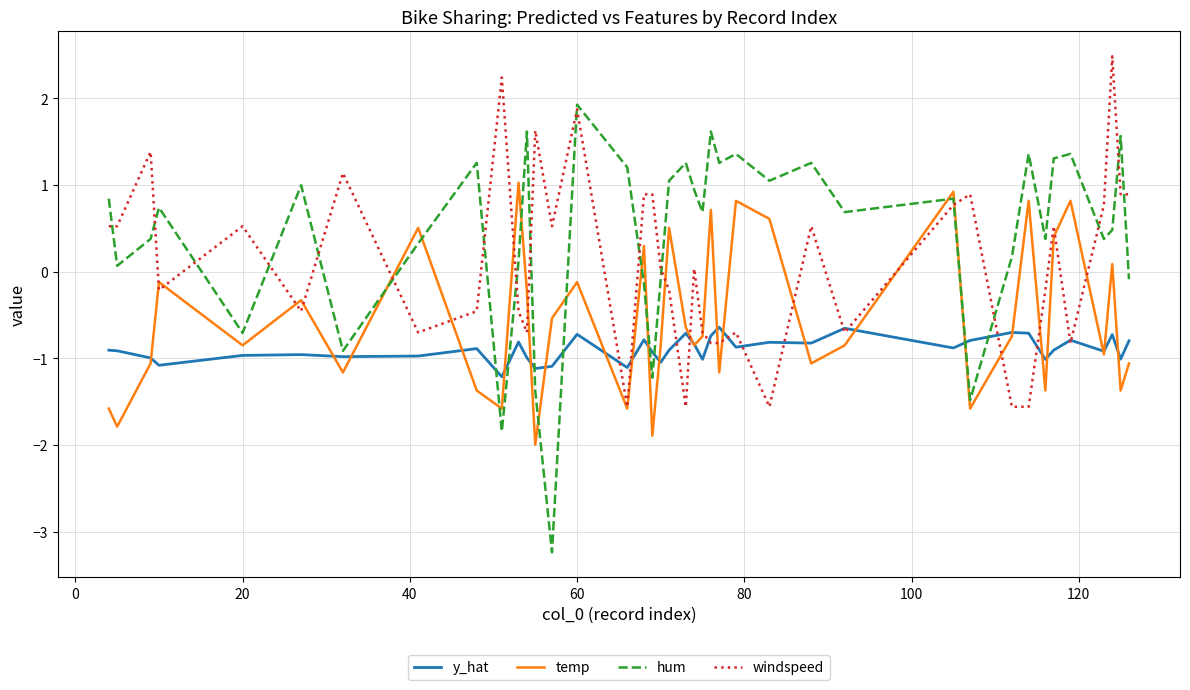

Which series has the largest total across all categories?

hum